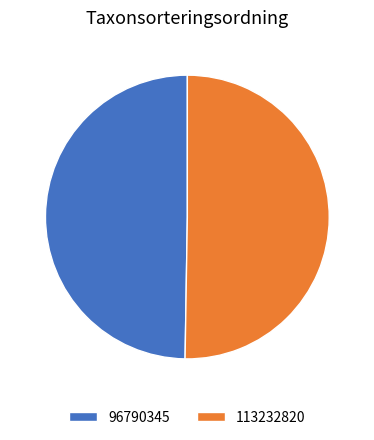

Rank the categories by value from highest to lowest.

113232820, 96790345